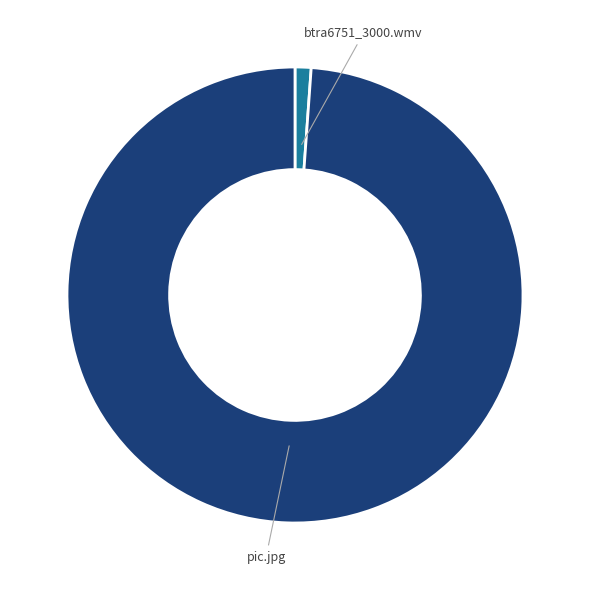

Combined, do btra6751_3000.wmv and pic.jpg account for over 50%?

Yes